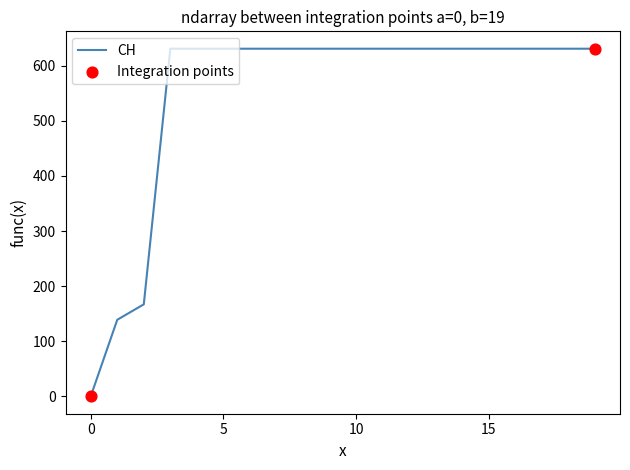

What is the maximum value shown in the chart?

631